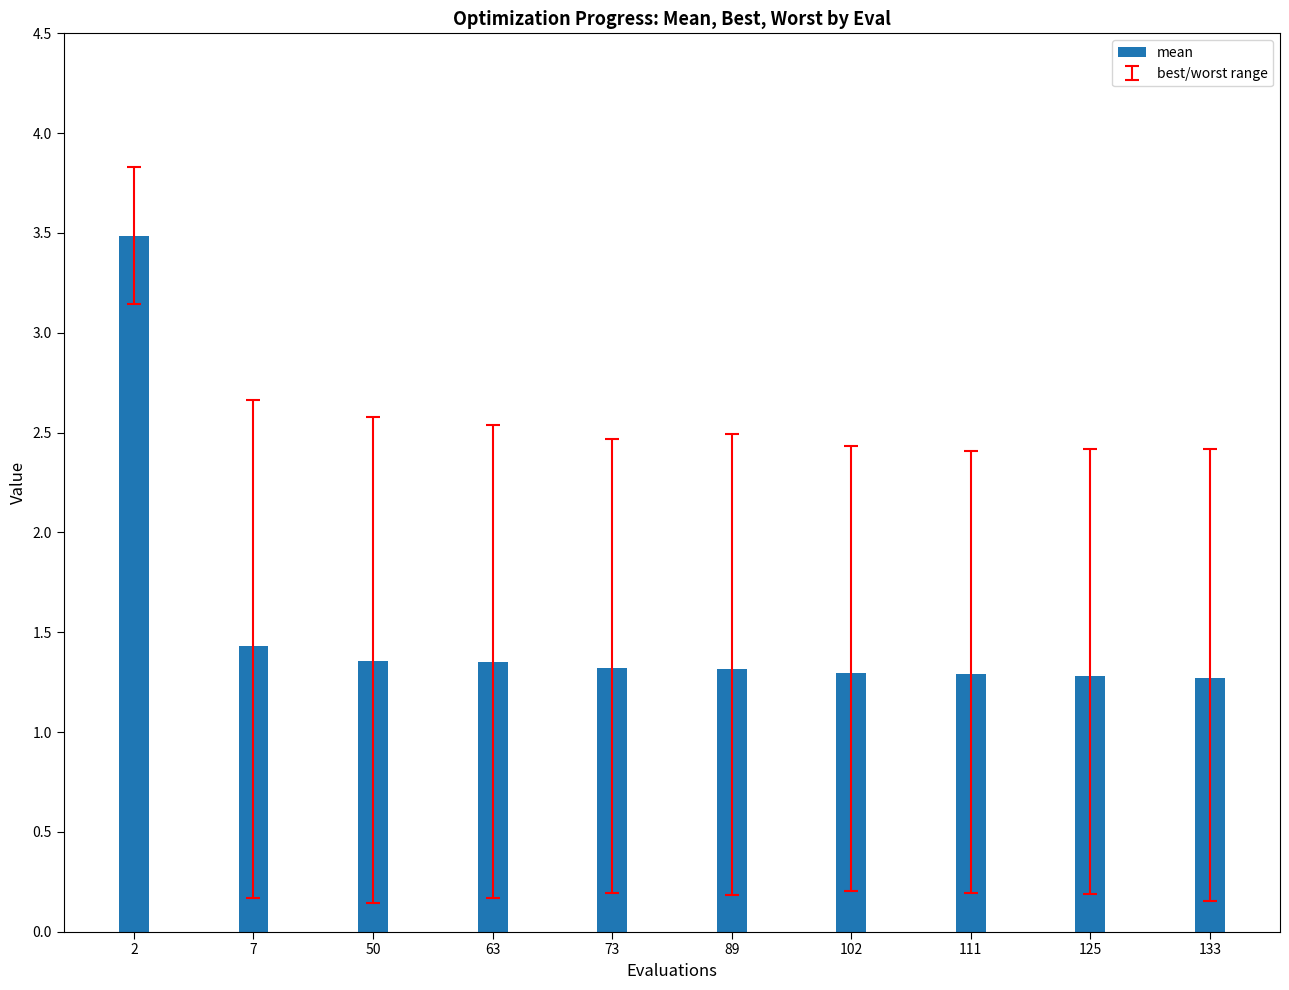

What is the difference between the second highest and second lowest values?

0.1